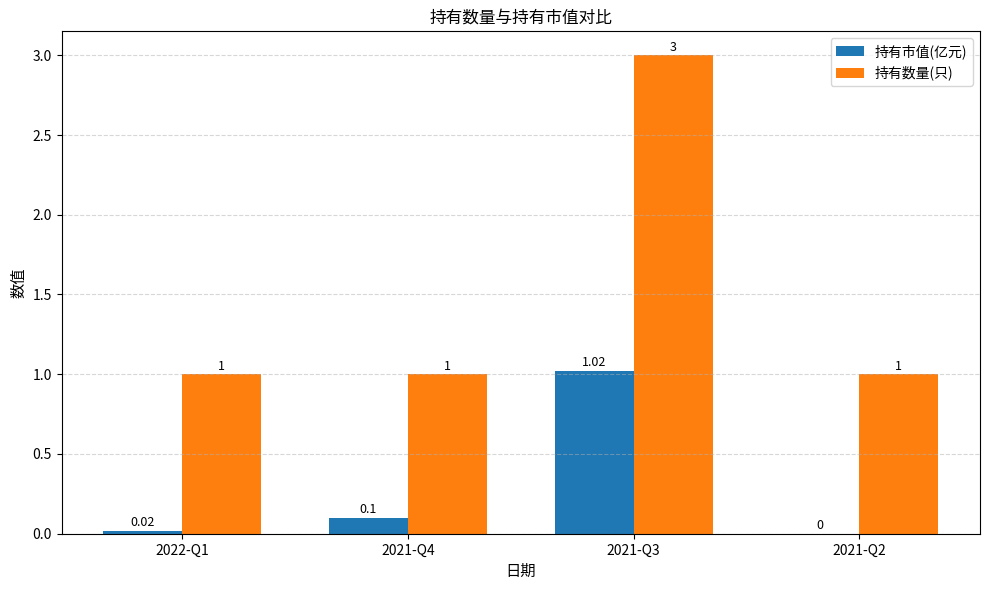

Which series changed the most between 2022-Q1 and 2021-Q3?

持有数量(只)